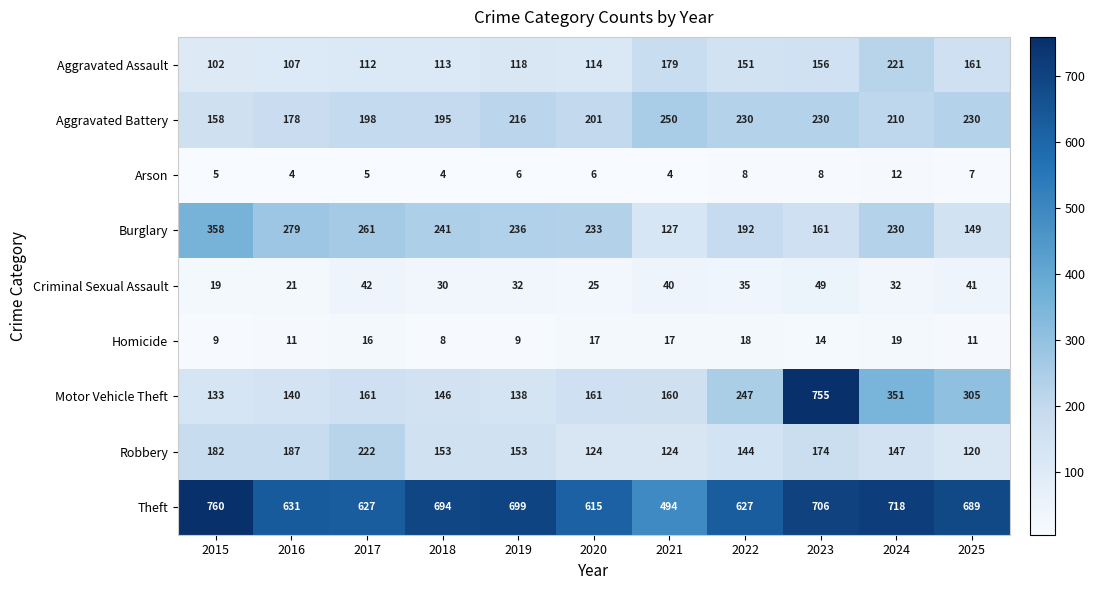

True or false: Arson has a value of 7 at 2025.

True